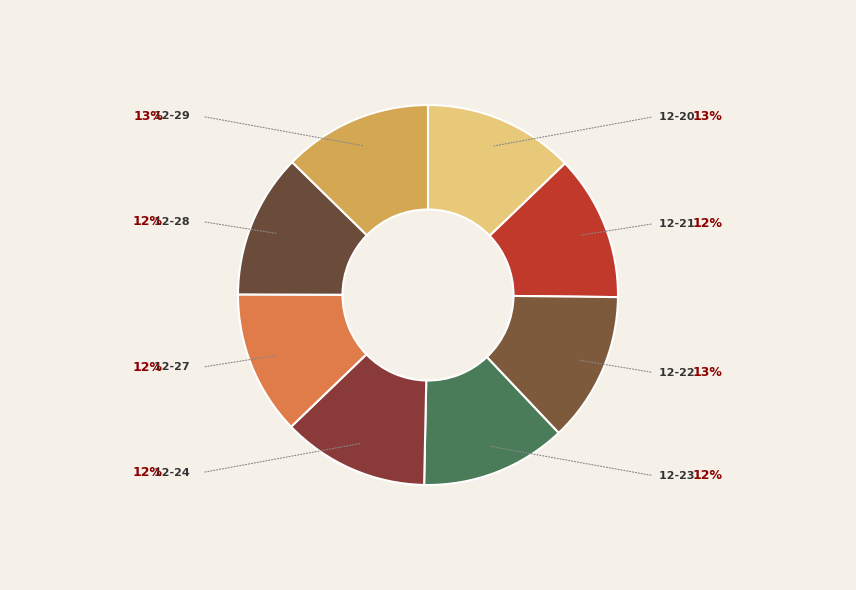

How many slices are in this pie chart?

8